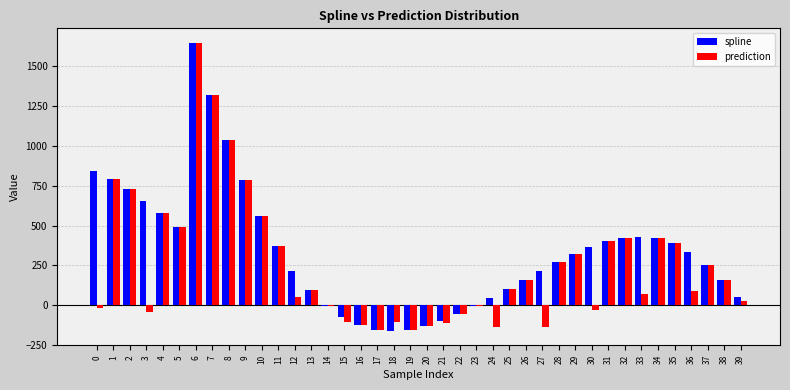

The value of spline at 39 is 49.2. True or false?

True